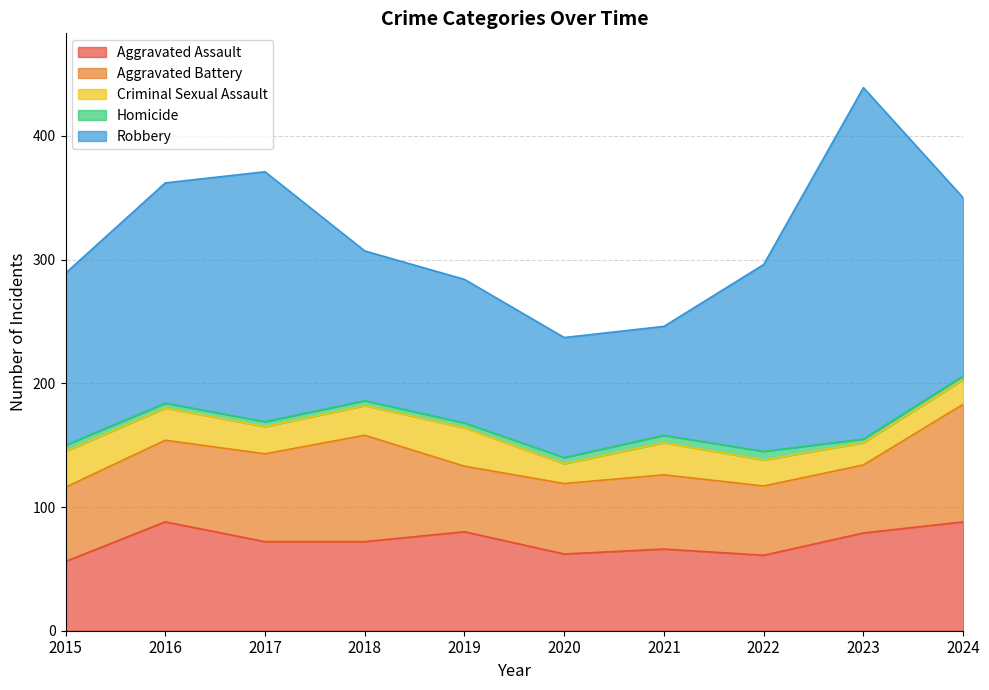

True or false: Homicide has a value of 6 at 2021.

True